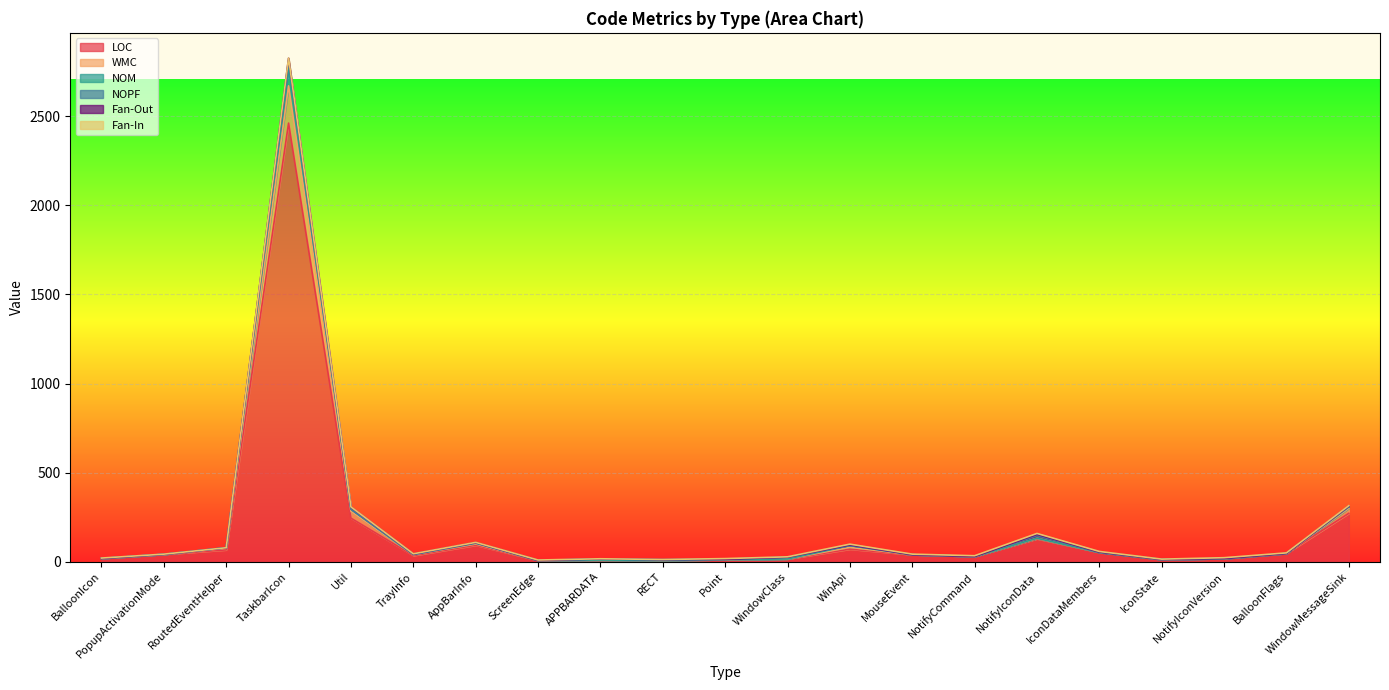

At which label does LOC reach its peak?

TaskbarIcon